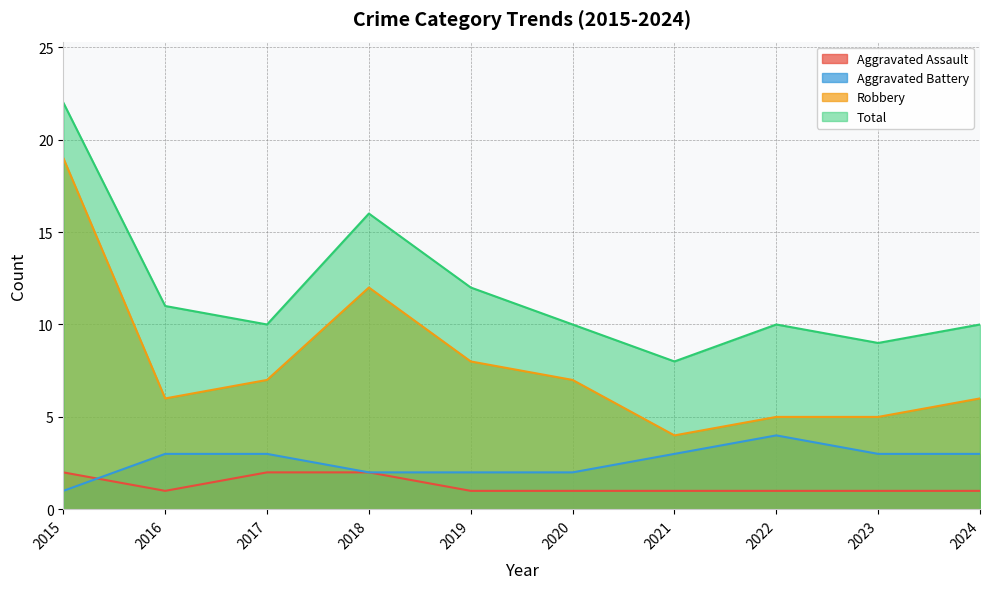

True or false: Aggravated Assault and Total intersect in this chart.

False